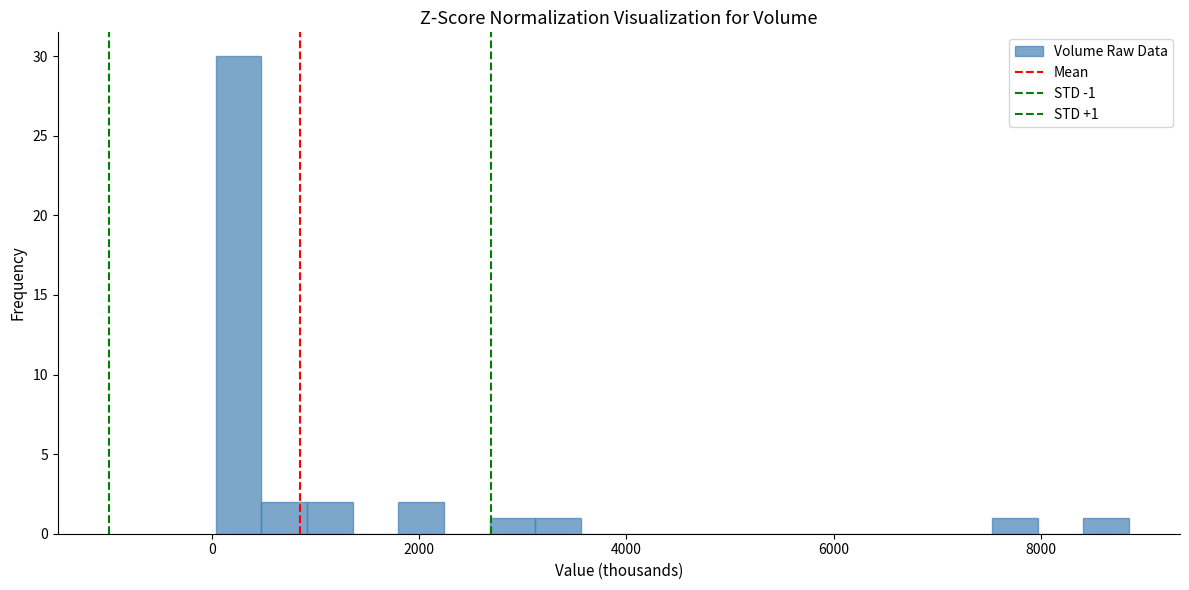

Read against the x-axis, roughly where is the centre of the tallest bar?

200